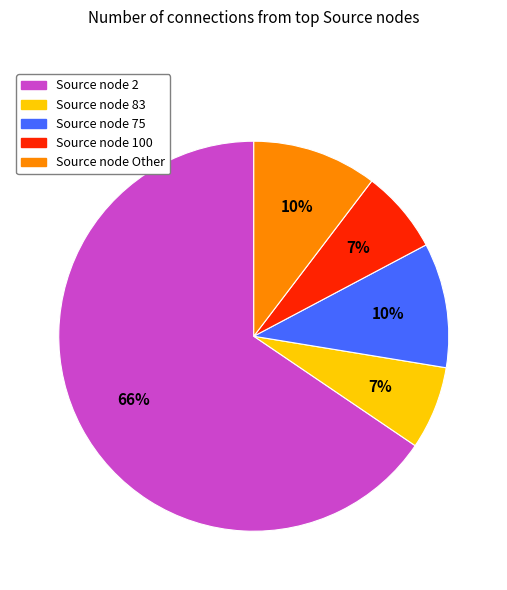

Does any single category account for the majority?

Yes